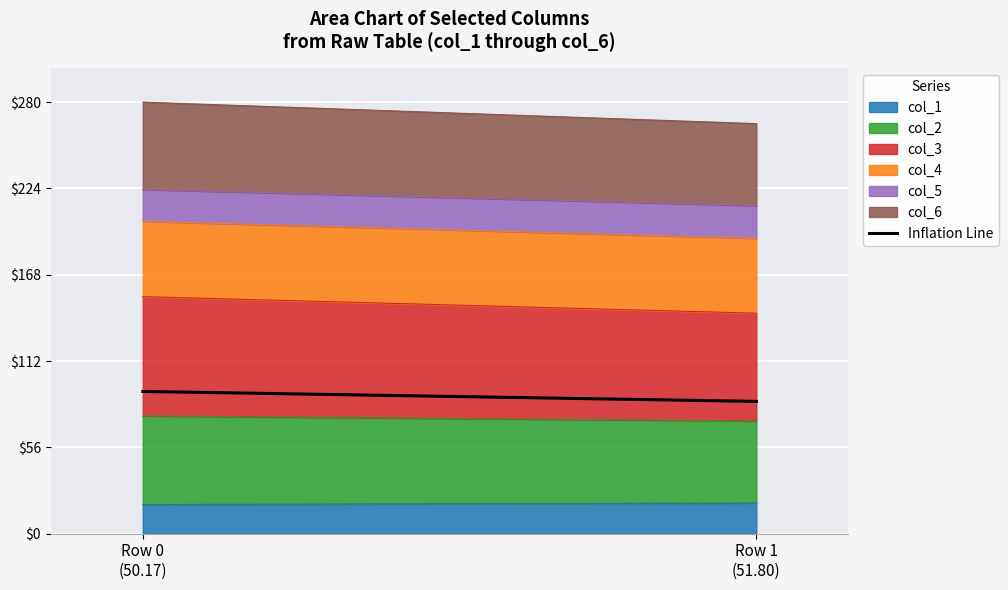

Reading left to right, list all the values displayed in this chart.

92.1	85.7